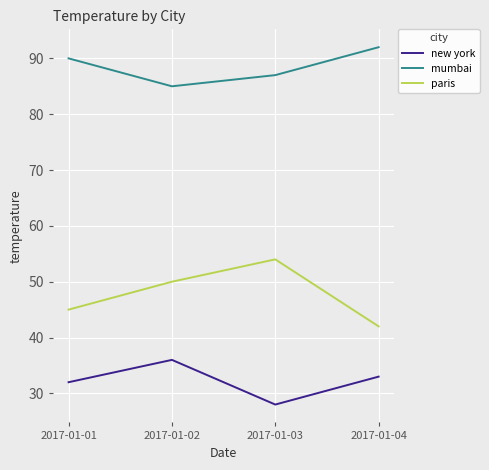

Where is the first local minimum for new york?

2017-01-03